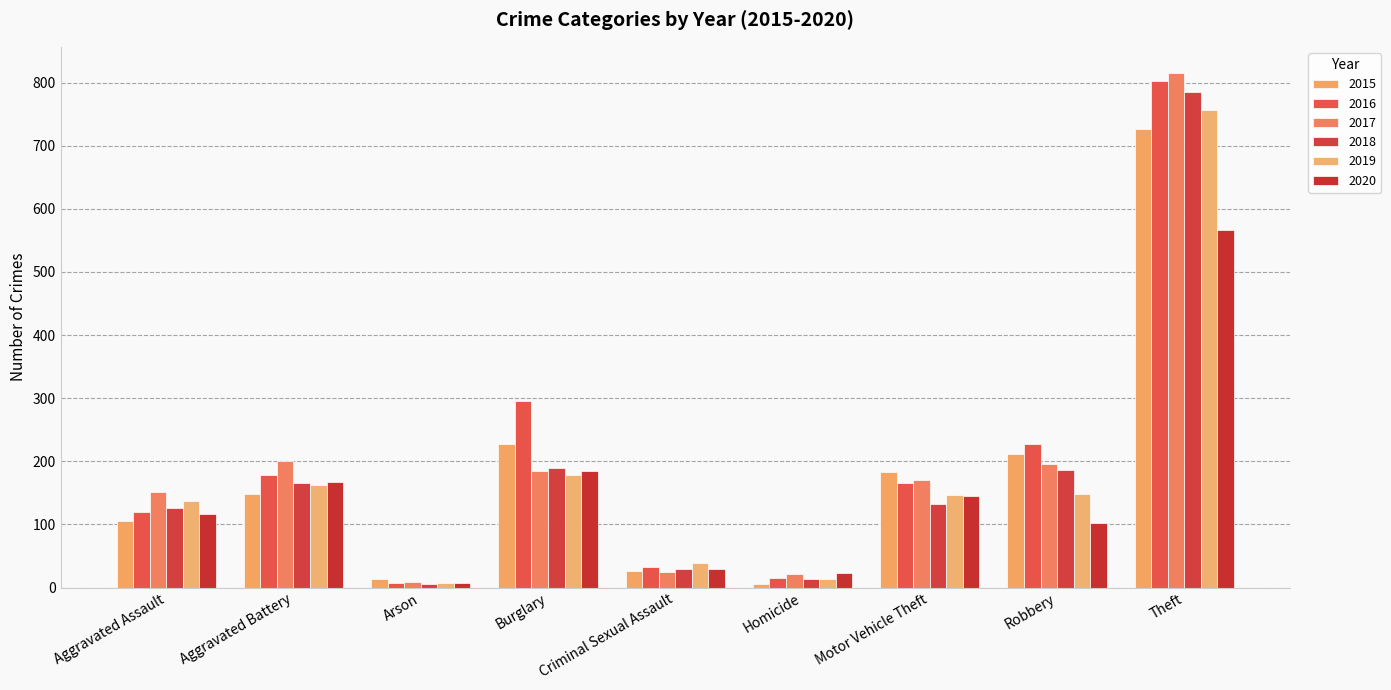

At which category is the sum across all series the highest?

Theft